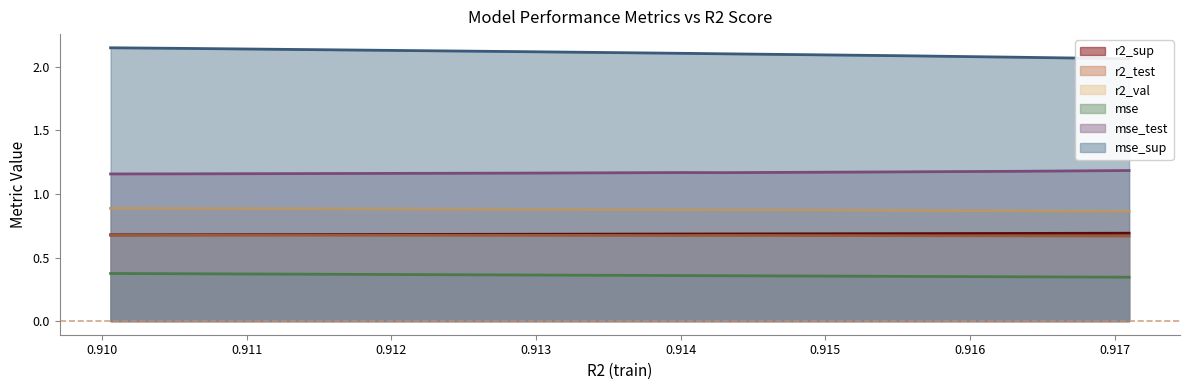

What is the highest value of the mse_sup series?

2.2